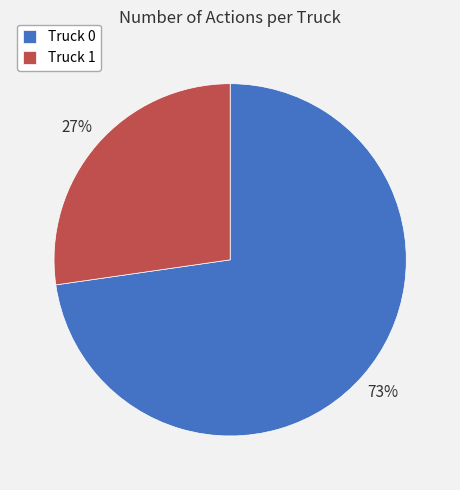

Which category accounts for the majority?

Truck 0